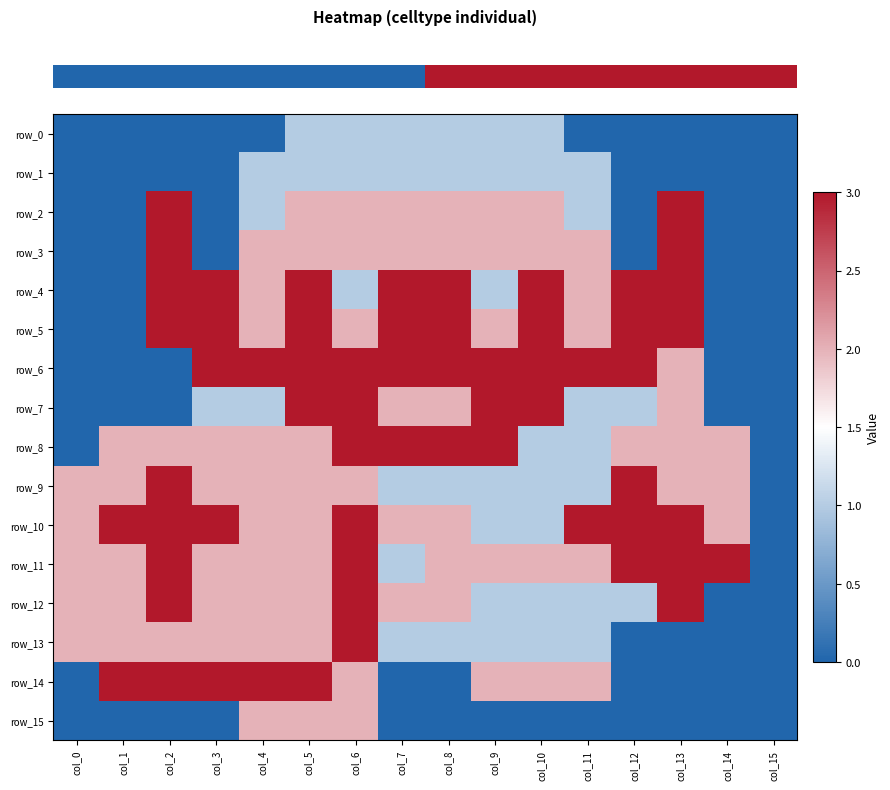

The row_6 series shows 3 at col_3. True or false?

True